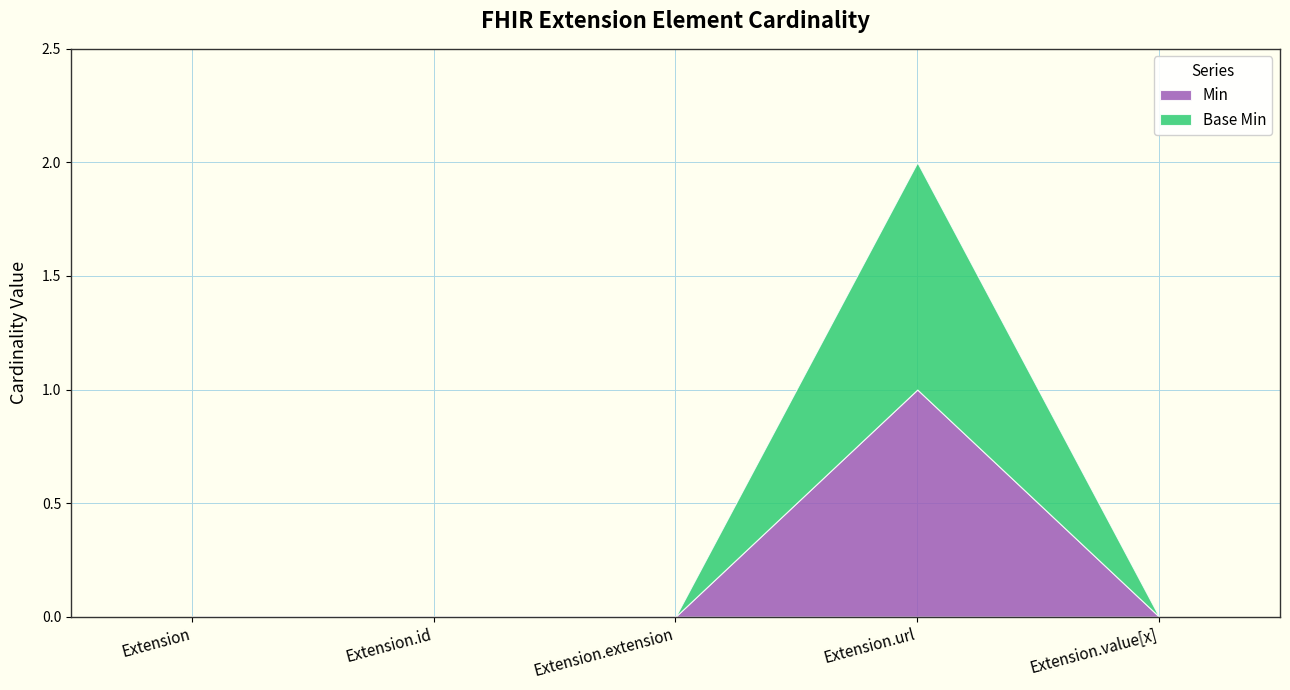

Reading left to right, transcribe all the data shown in this chart.

Min: Extension=0	Extension.id=0	Extension.extension=0	Extension.url=1	Extension.value[x]=0
Base Min: Extension=0	Extension.id=0	Extension.extension=0	Extension.url=1	Extension.value[x]=0